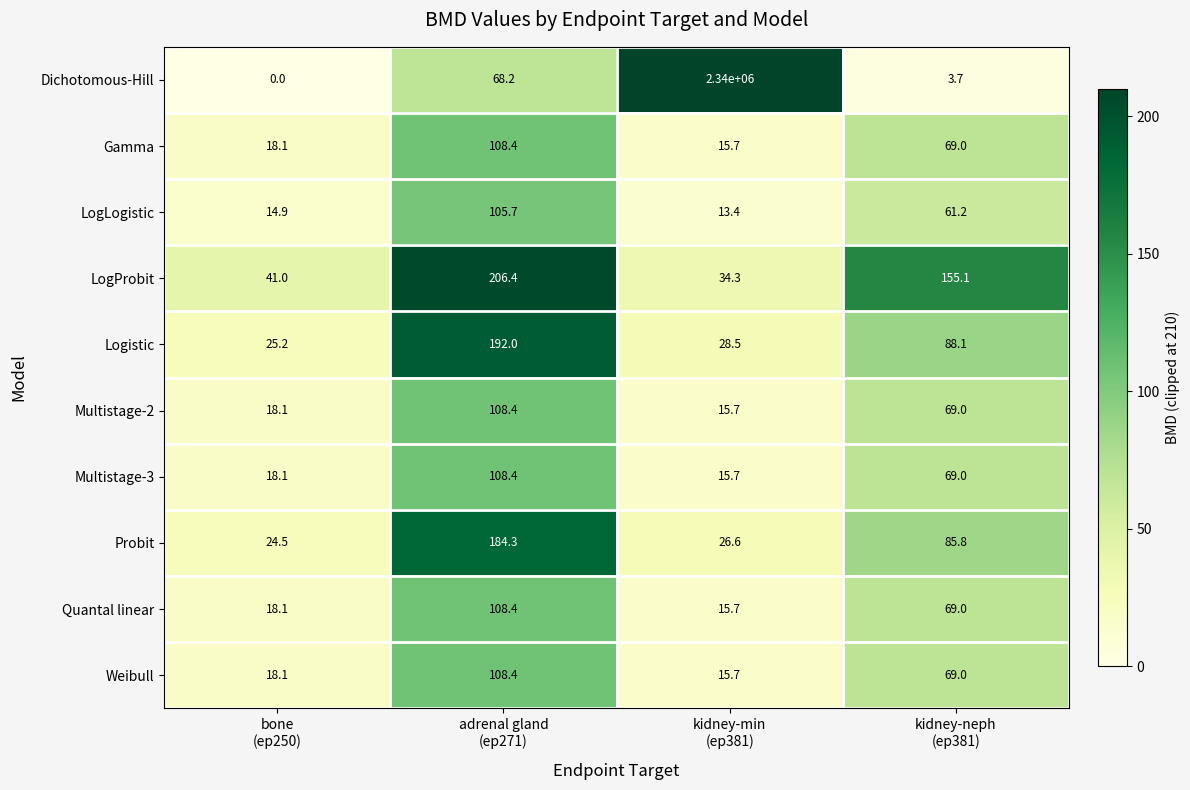

What is the maximum value shown in the chart?

2340000.0